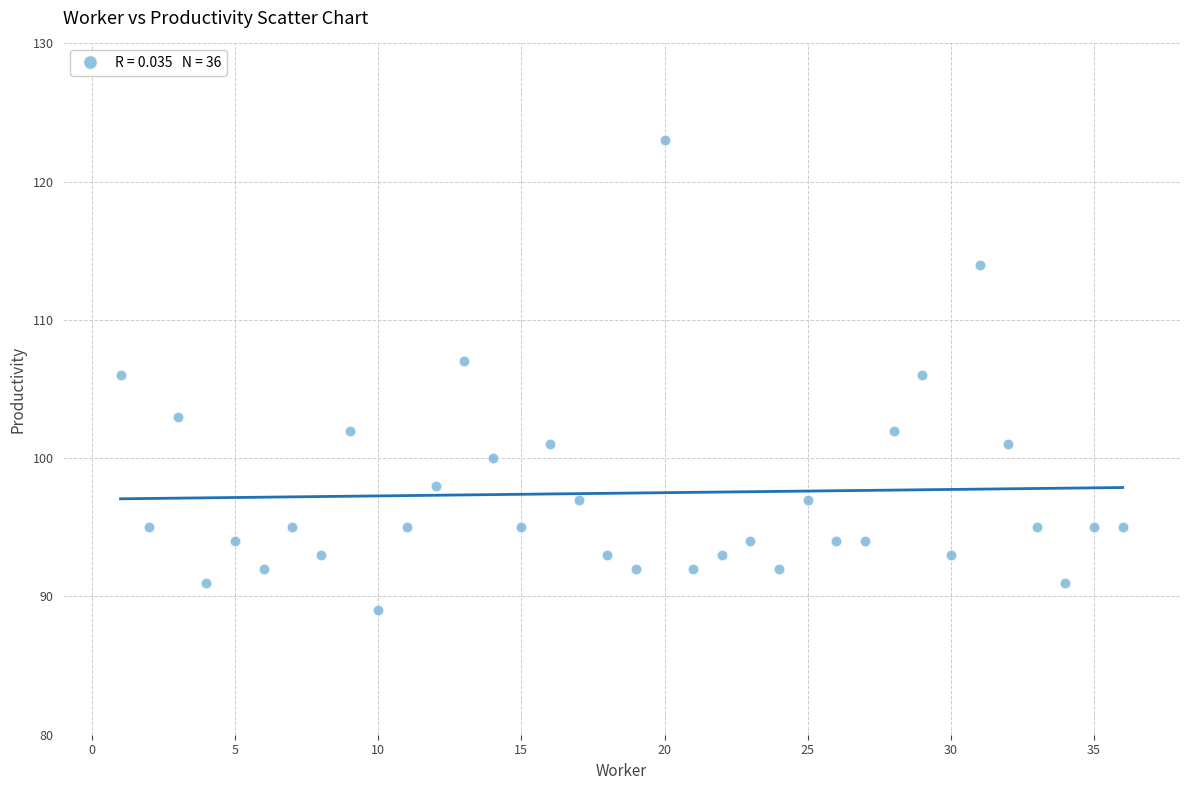

What is the range of X values (max minus min)?

35